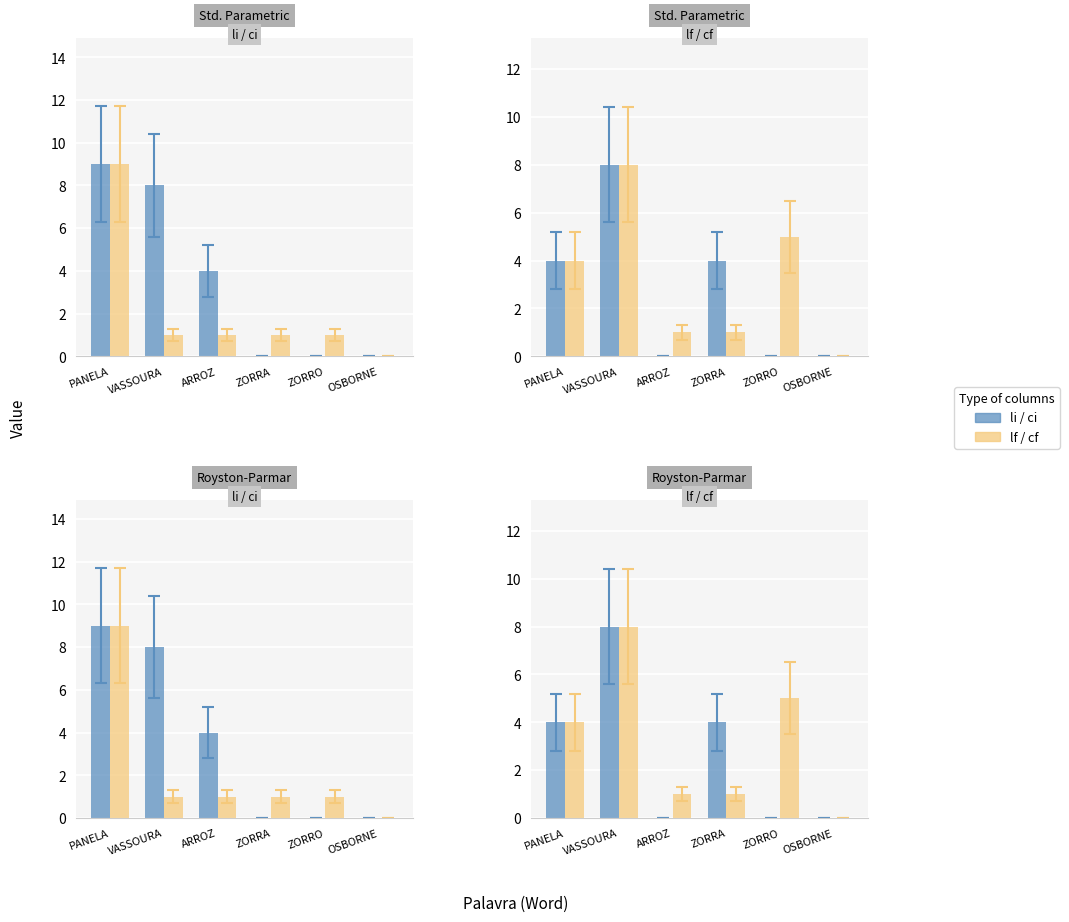

What position from the left is ZORRO?

5